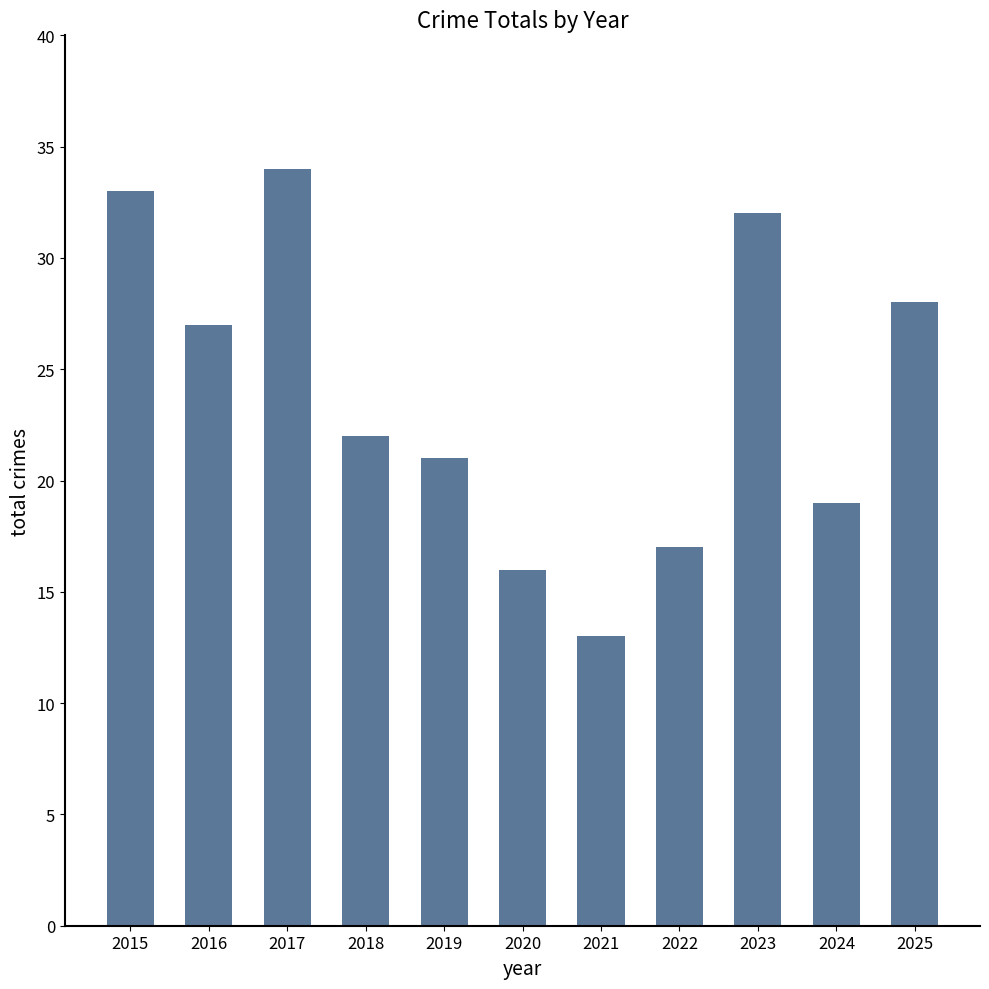

How many values are below 22?

5